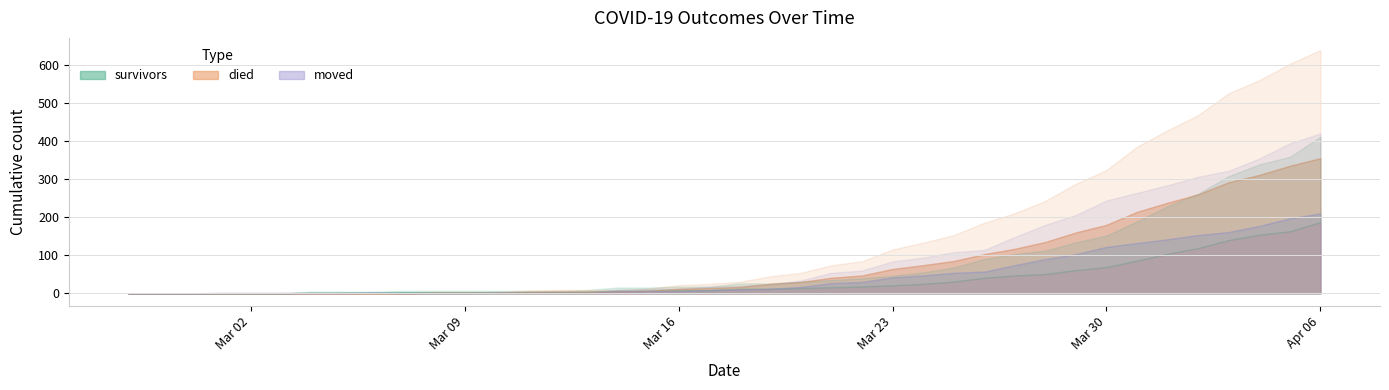

Reading left to right, list all the values displayed in this chart.

survivors: 2020-02-27=0	2020-02-28=0	2020-02-29=0	2020-03-01=0	2020-03-02=0	2020-03-03=0	2020-03-04=2	2020-03-05=2	2020-03-06=2	2020-03-07=3	2020-03-08=3	2020-03-09=3	2020-03-10=3	2020-03-11=3	2020-03-12=3	2020-03-13=4	2020-03-14=7	2020-03-15=7	2020-03-16=8	2020-03-17=8	2020-03-18=12	2020-03-19=12	2020-03-20=14	2020-03-21=16	2020-03-22=18	2020-03-23=21	2020-03-24=25	2020-03-25=31	2020-03-26=41	2020-03-27=47	2020-03-28=51	2020-03-29=61	2020-03-30=69	2020-03-31=86	2020-04-01=104	2020-04-02=119	2020-04-03=140	2020-04-04=154	2020-04-05=163	2020-04-06=187
died: 2020-02-27=0	2020-02-28=0	2020-02-29=0	2020-03-01=0	2020-03-02=0	2020-03-03=0	2020-03-04=0	2020-03-05=0	2020-03-06=0	2020-03-07=0	2020-03-08=2	2020-03-09=2	2020-03-10=2	2020-03-11=4	2020-03-12=5	2020-03-13=5	2020-03-14=5	2020-03-15=7	2020-03-16=12	2020-03-17=14	2020-03-18=17	2020-03-19=25	2020-03-20=30	2020-03-21=41	2020-03-22=47	2020-03-23=64	2020-03-24=74	2020-03-25=85	2020-03-26=103	2020-03-27=117	2020-03-28=135	2020-03-29=160	2020-03-30=180	2020-03-31=214	2020-04-01=238	2020-04-02=260	2020-04-03=292	2020-04-04=311	2020-04-05=335	2020-04-06=355
moved: 2020-02-27=0	2020-02-28=0	2020-02-29=0	2020-03-01=1	2020-03-02=1	2020-03-03=1	2020-03-04=1	2020-03-05=1	2020-03-06=2	2020-03-07=1	2020-03-08=1	2020-03-09=1	2020-03-10=2	2020-03-11=2	2020-03-12=2	2020-03-13=2	2020-03-14=5	2020-03-15=6	2020-03-16=6	2020-03-17=9	2020-03-18=10	2020-03-19=12	2020-03-20=17	2020-03-21=27	2020-03-22=30	2020-03-23=42	2020-03-24=47	2020-03-25=54	2020-03-26=57	2020-03-27=74	2020-03-28=90	2020-03-29=103	2020-03-30=122	2020-03-31=132	2020-04-01=142	2020-04-02=153	2020-04-03=161	2020-04-04=177	2020-04-05=197	2020-04-06=210